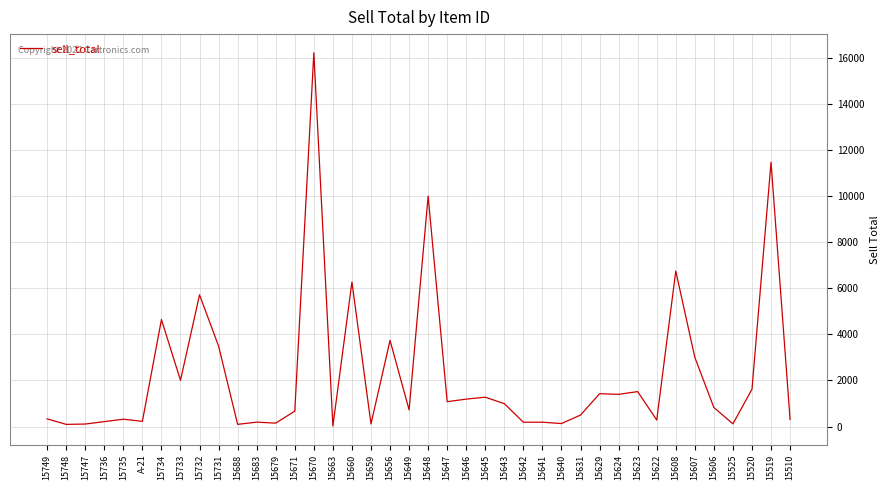

Is it true that the value at 15734 is 4641.0?

True